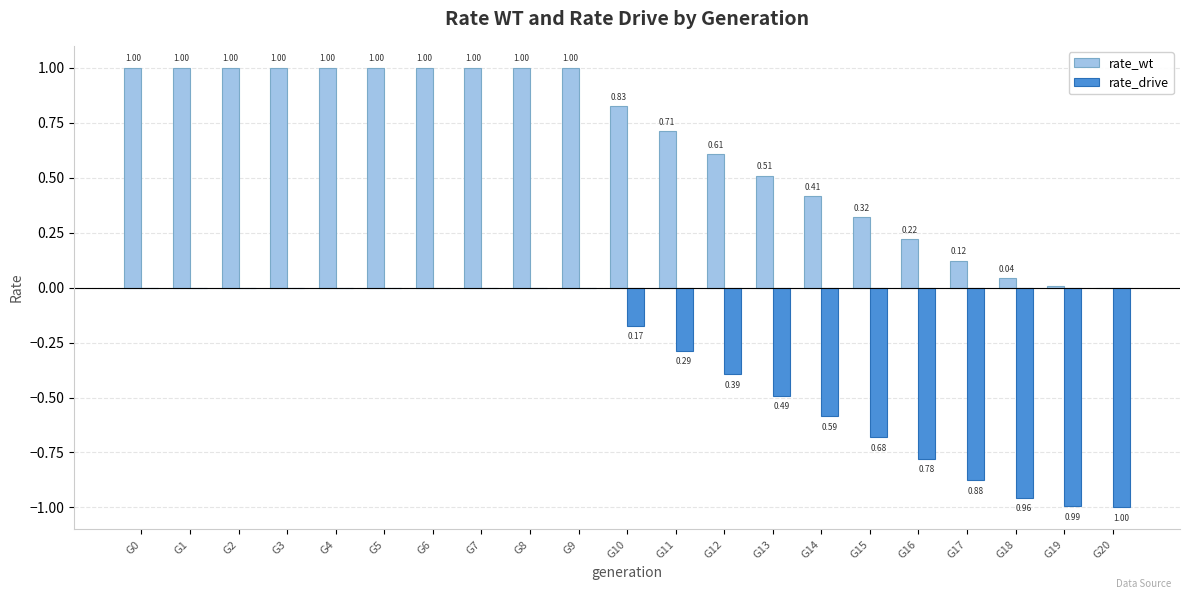

What is the sum of all rate_drive values?

-7.2